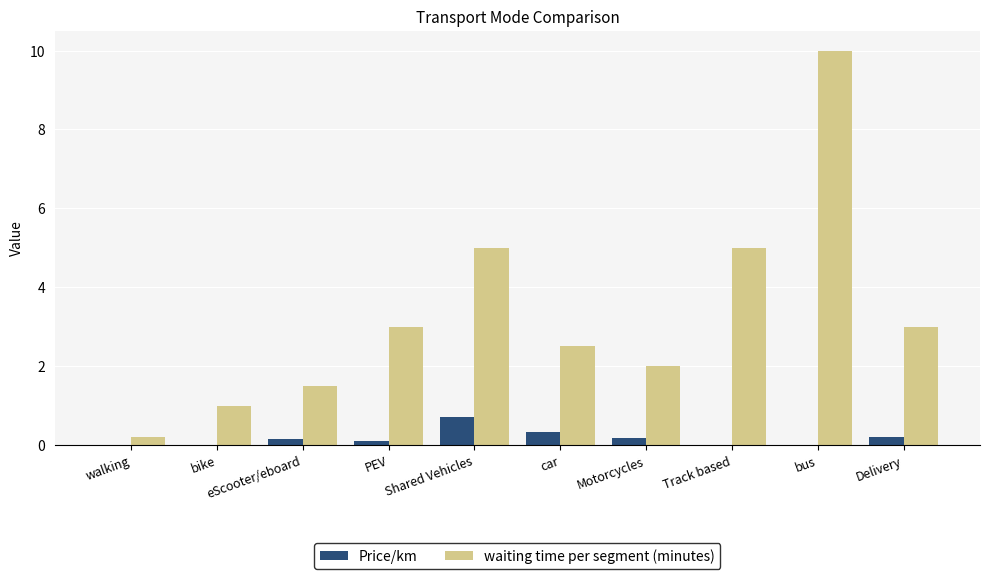

The value of waiting time per segment (minutes) at Delivery is 3.0. True or false?

True